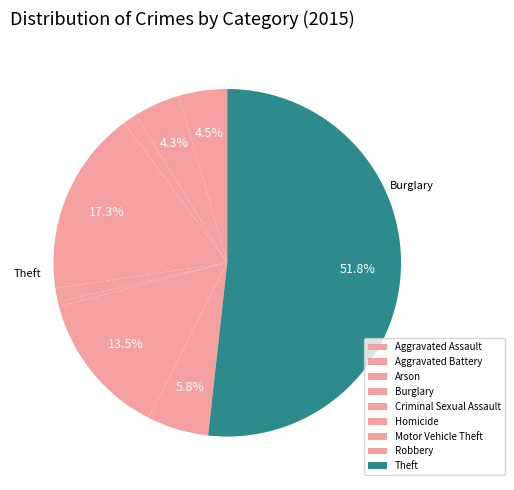

To the nearest percent, what is the combined percentage of Criminal Sexual Assault and Theft?

53%